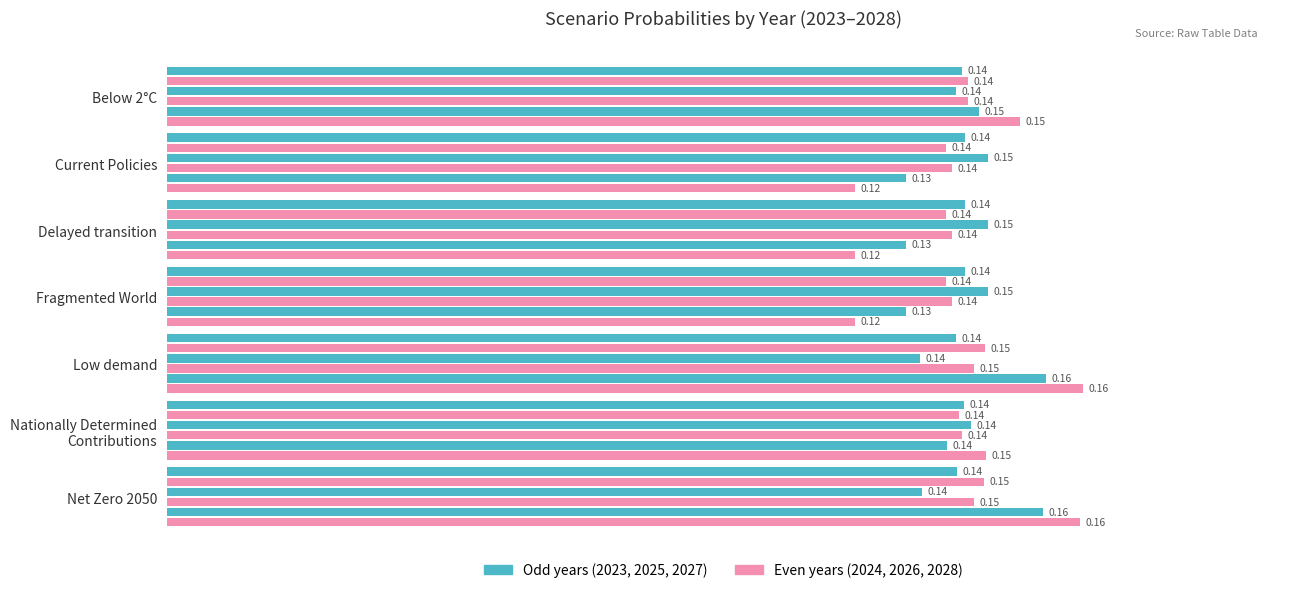

How many series are shown in this chart?

6